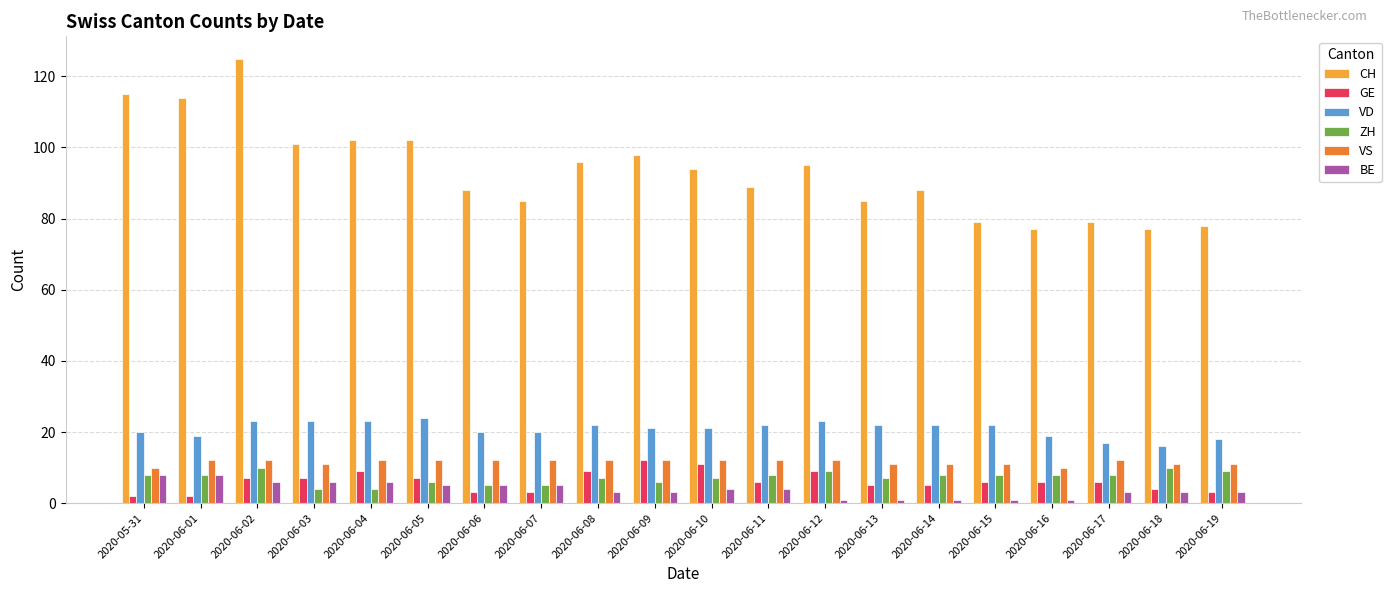

Which series has the widest spread of values?

CH